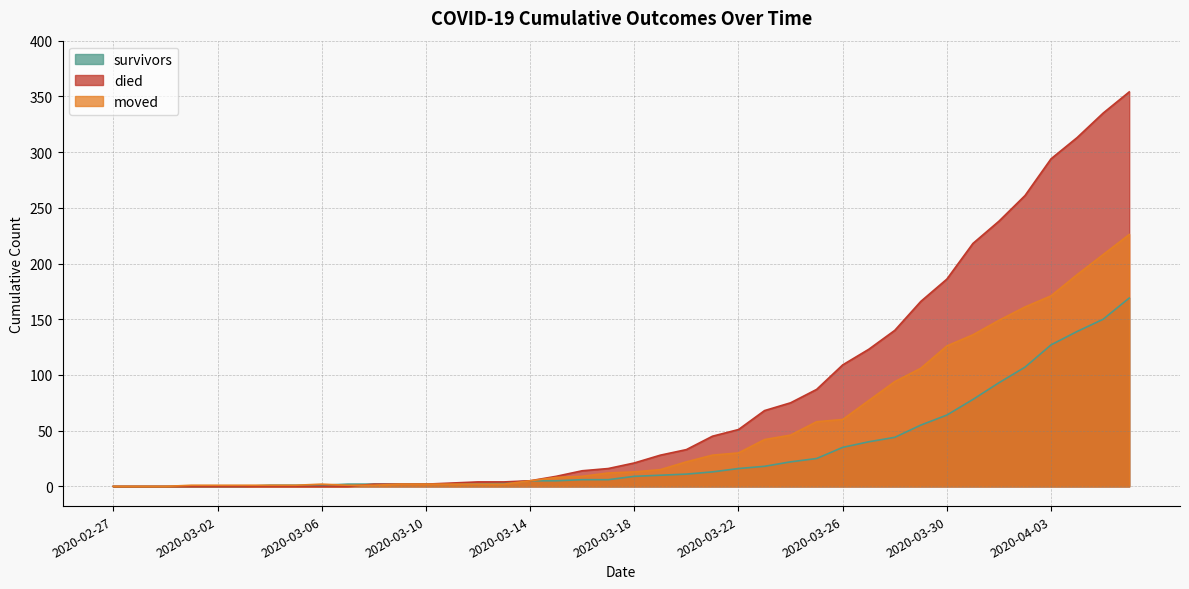

Where is the first local maximum for moved?

2020-03-06